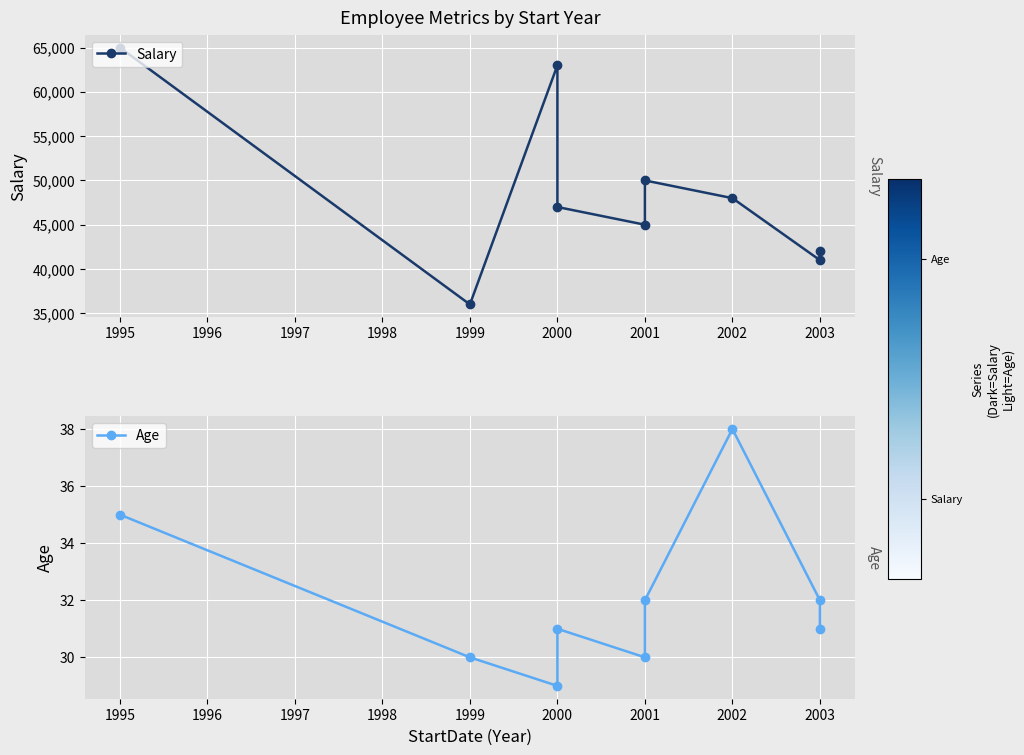

Reading left to right, list all the values displayed in this chart.

Salary: 65000	36000	63000	47000	45000	50000	48000	41000	42000
Age: 35	30	29	31	30	32	38	32	31